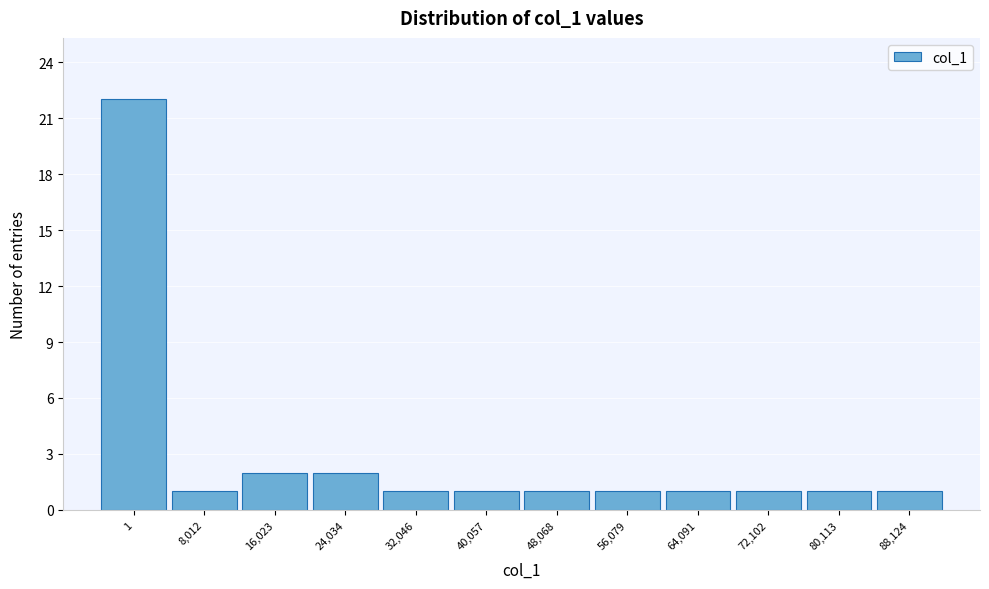

Reading right to left, what are all the values shown in this chart?

88,124=1	80,113=1	72,102=1	64,091=1	56,079=1	48,068=1	40,057=1	32,046=1	24,034=2	16,023=2	8,012=1	1=22